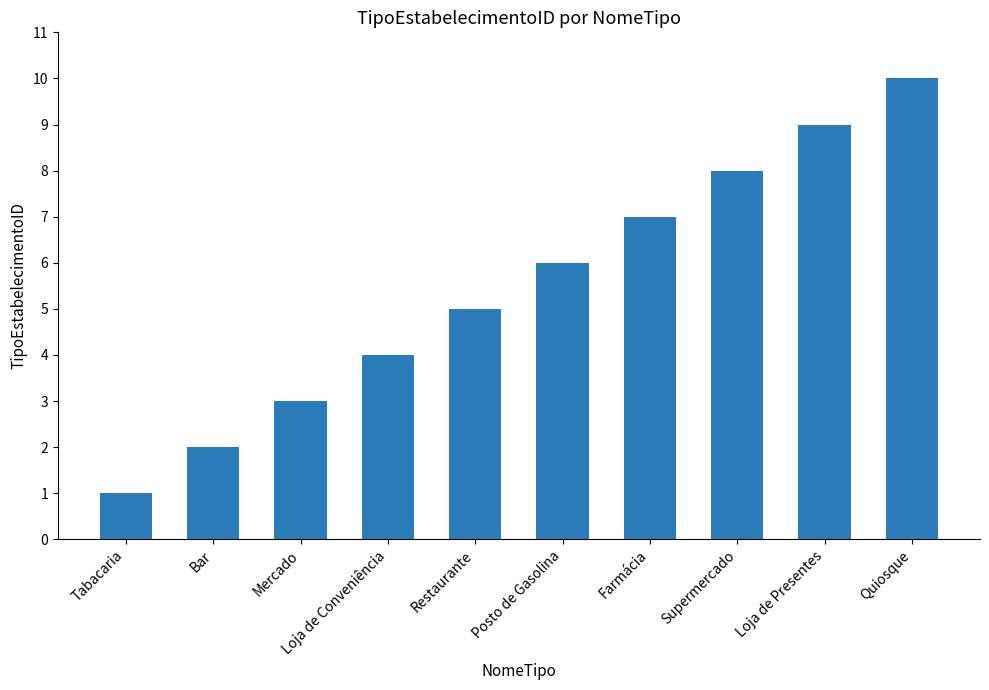

What position from the left is Loja de Presentes?

9